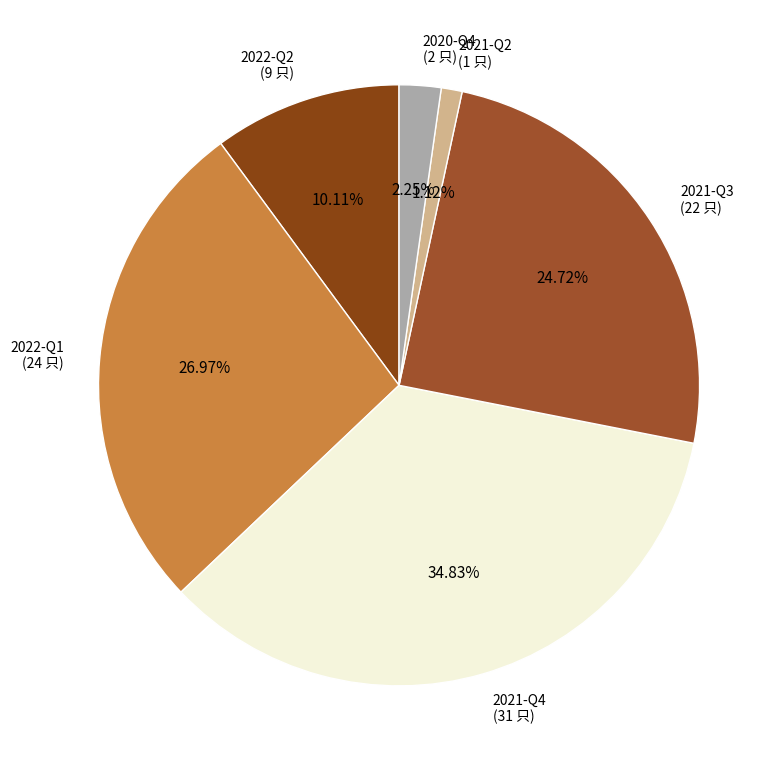

Is it true that 2022-Q2 is 10% of the pie?

True